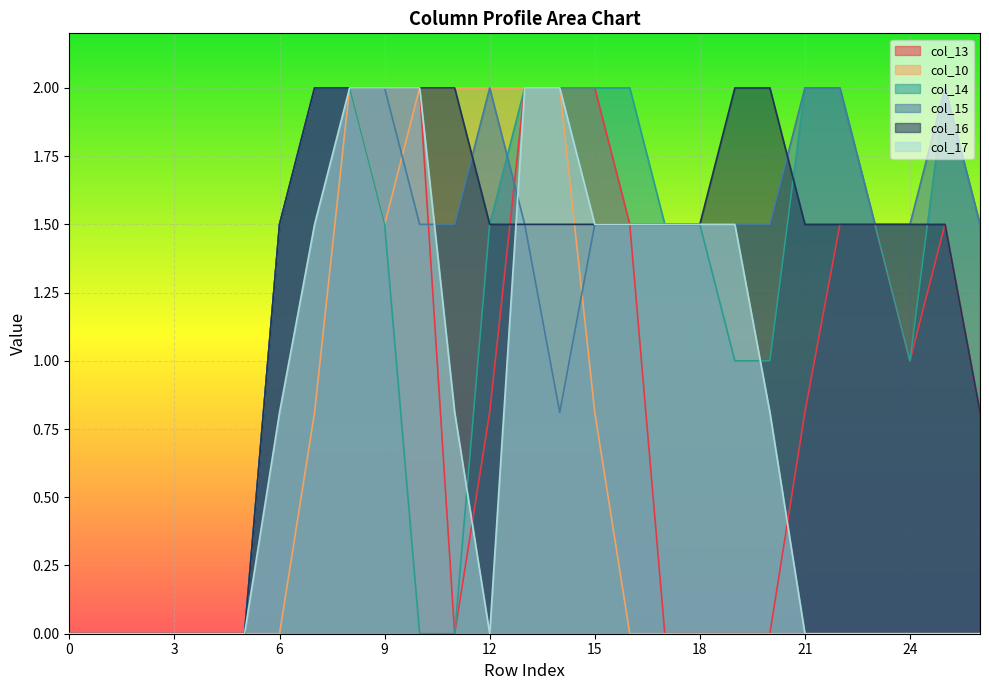

Is the value of col_14 at 2 greater than the value of col_13 at 26?

No